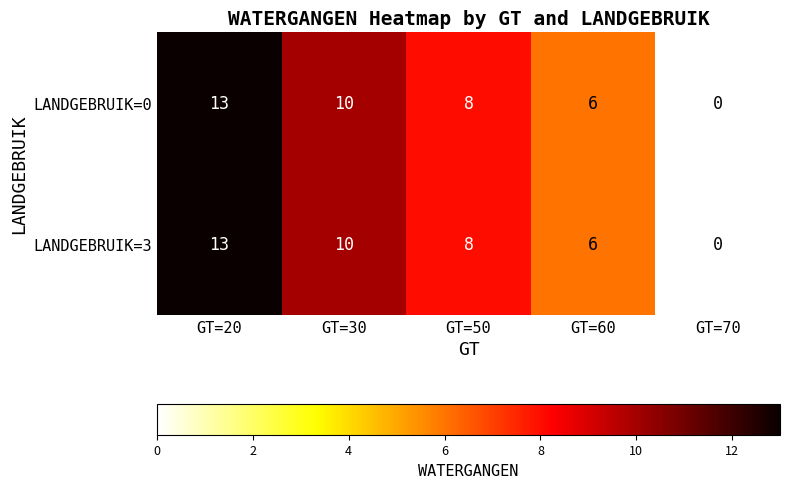

What is the sum of all LANDGEBRUIK=0 values?

37